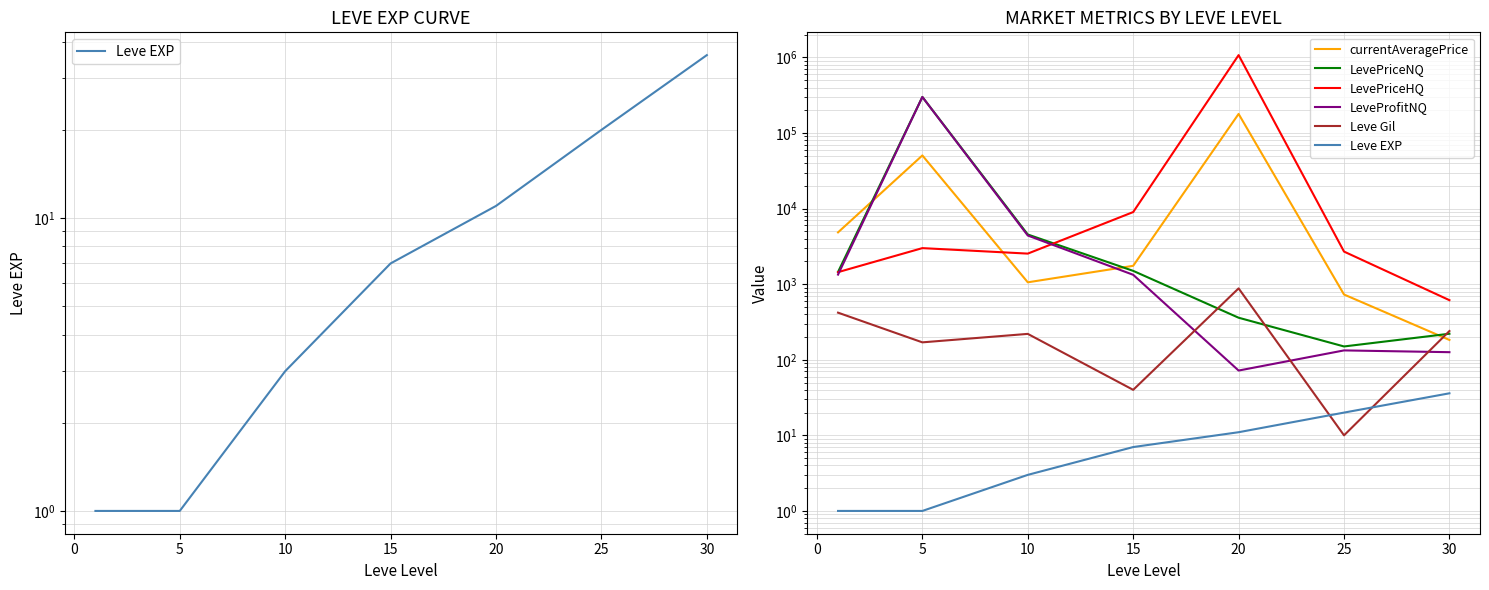

What is the value of the LeveProfitNQ point at the 4th from the left?

1331.0